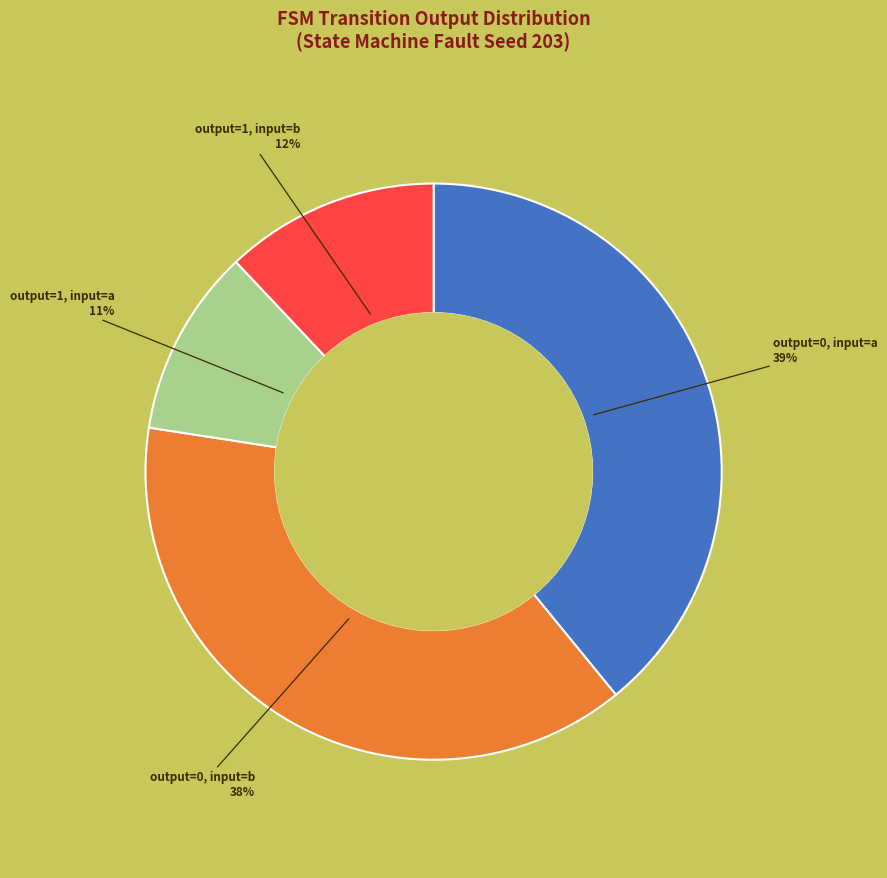

To the nearest percent, what percentage of the pie is output=0, input=a?

39%